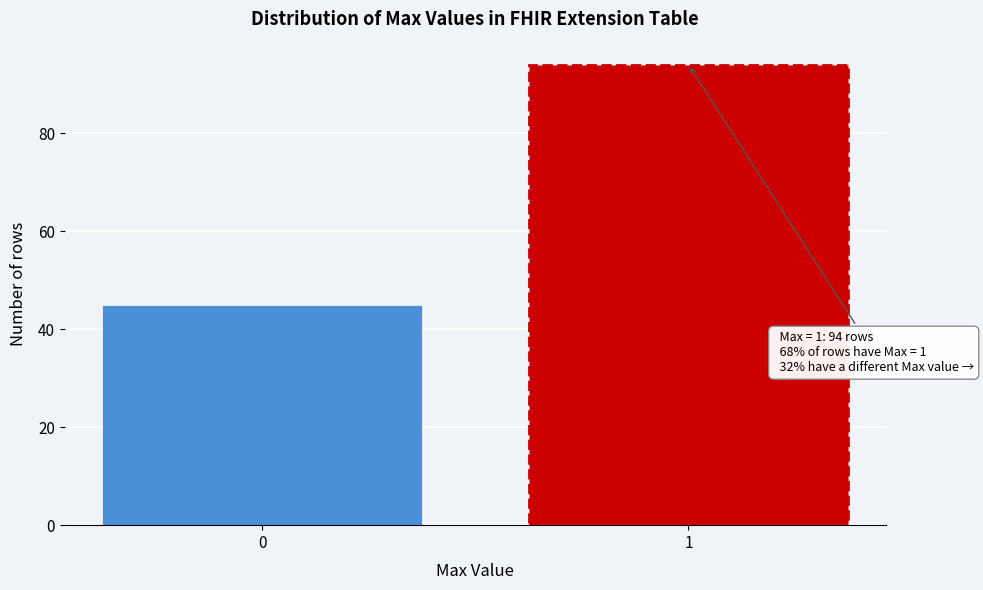

Reading left to right, extract all data points from this chart.

45	94